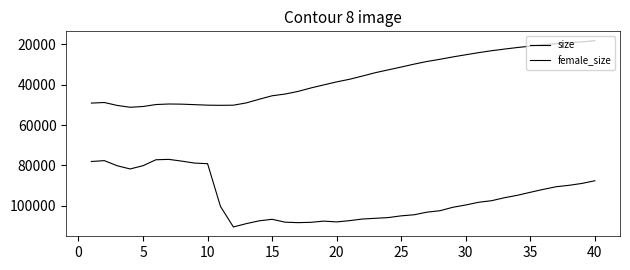

Reading left to right, extract all data points from this chart.

size: 78037	77609	80141	81735	80117	77174	76980	77852	78824	79118	100313	110483	108833	107441	106687	108102	108346	108184	107584	107983	107355	106549	106194	105824	104973	104440	103143	102430	100730	99590	98244	97468	95997	94788	93298	91863	90546	89839	88909	87586
female_size: 49085	48796	50252	51154	50778	49808	49537	49616	49862	50115	50193	50129	48995	47181	45463	44602	43309	41592	40070	38575	37277	35666	34008	32614	31222	29774	28453	27383	26203	25131	24083	23134	22313	21540	20866	20083	19644	19151	18765	18137